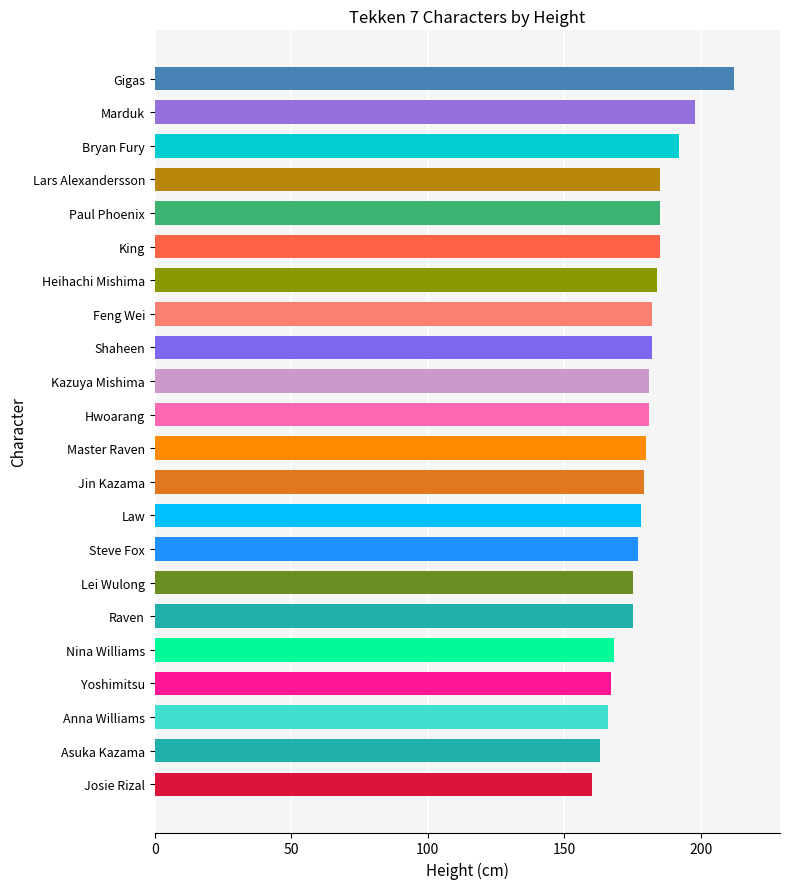

What is the sum of all values?

3955